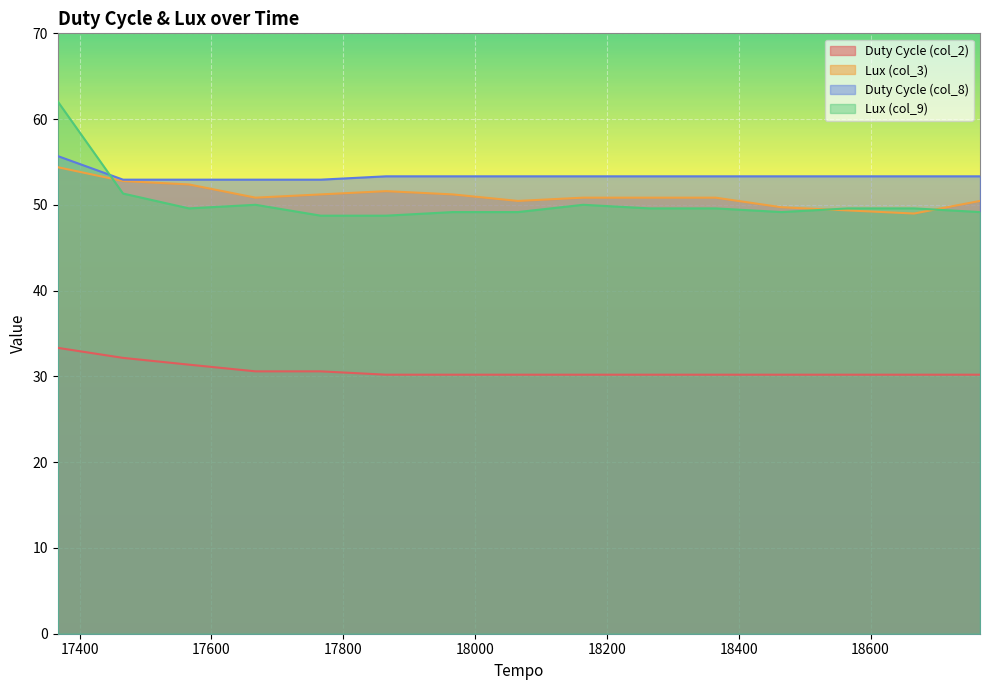

How many lines are shown in the chart?

4